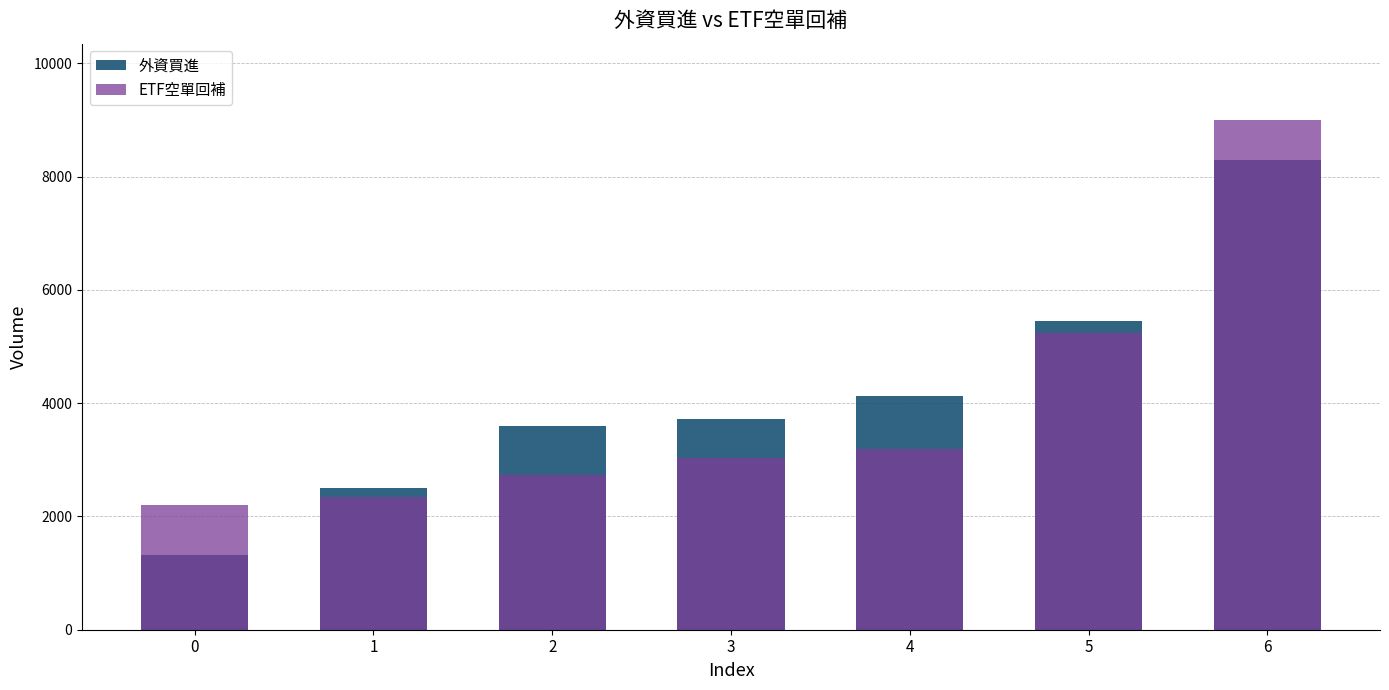

What is the difference between the 外資買進 values at 3 and 2?

106